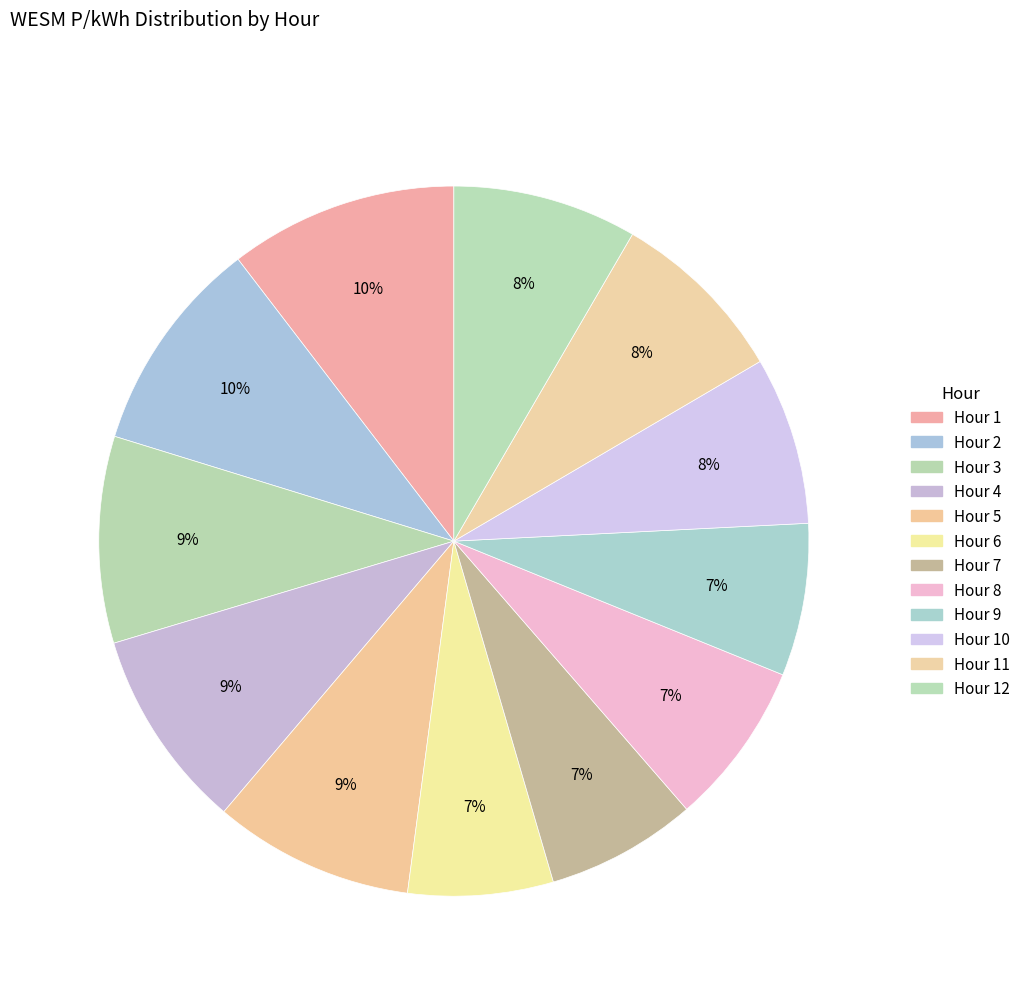

Which slice is the smallest?

Hour 6